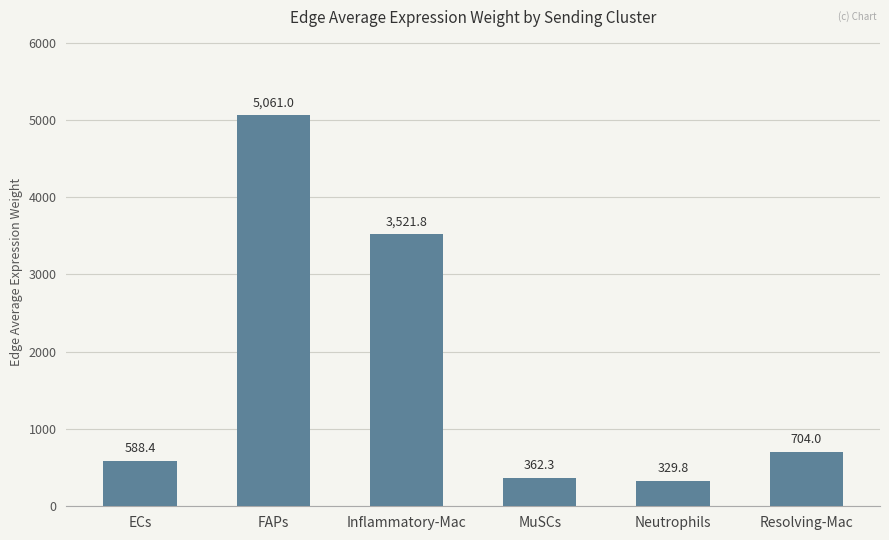

What is the maximum value shown in the chart?

5061.0